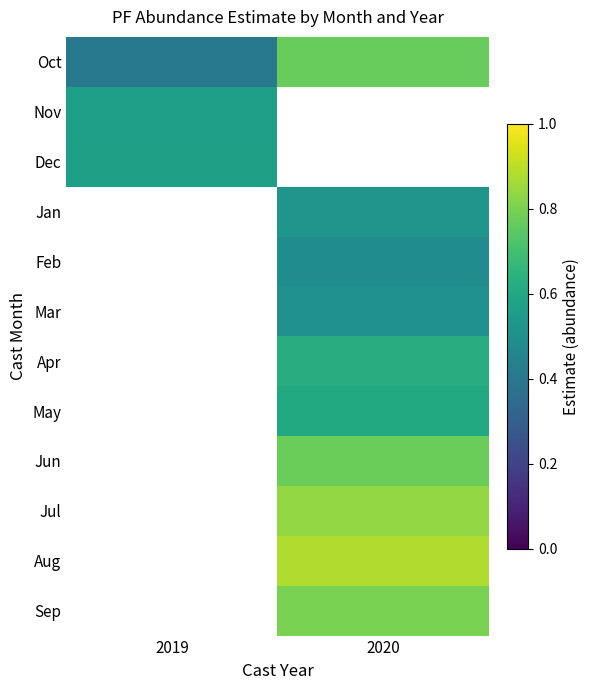

The Nov series shows 0.6 at 2019. True or false?

True